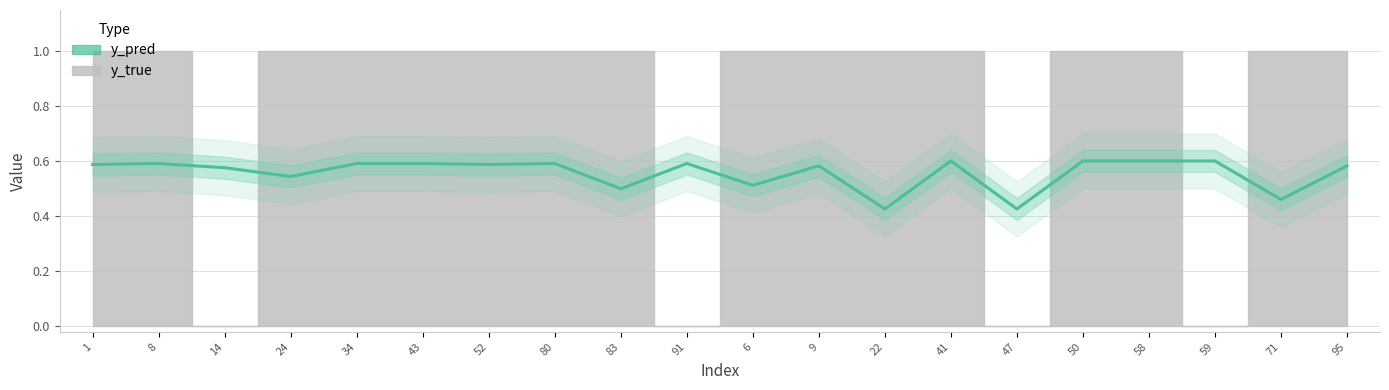

What is the change in value from 52 to 47?

-0.2